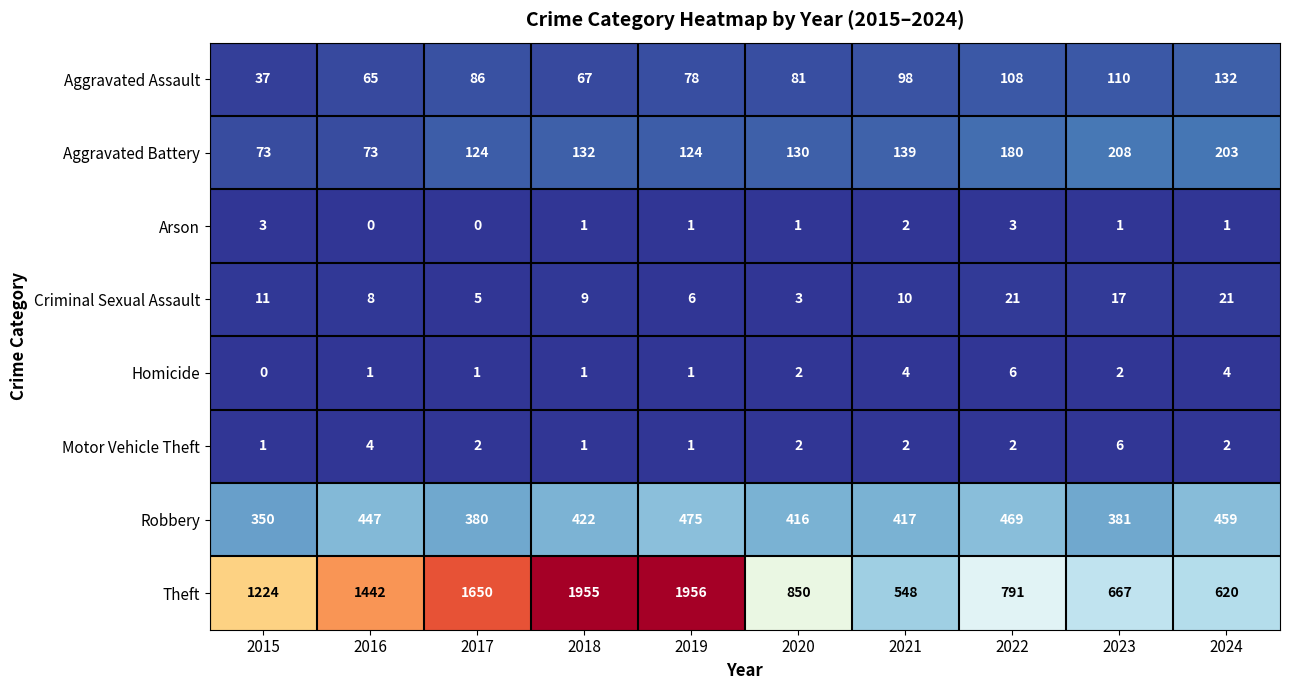

Between 2015 and 2019, which series saw the biggest shift?

Theft